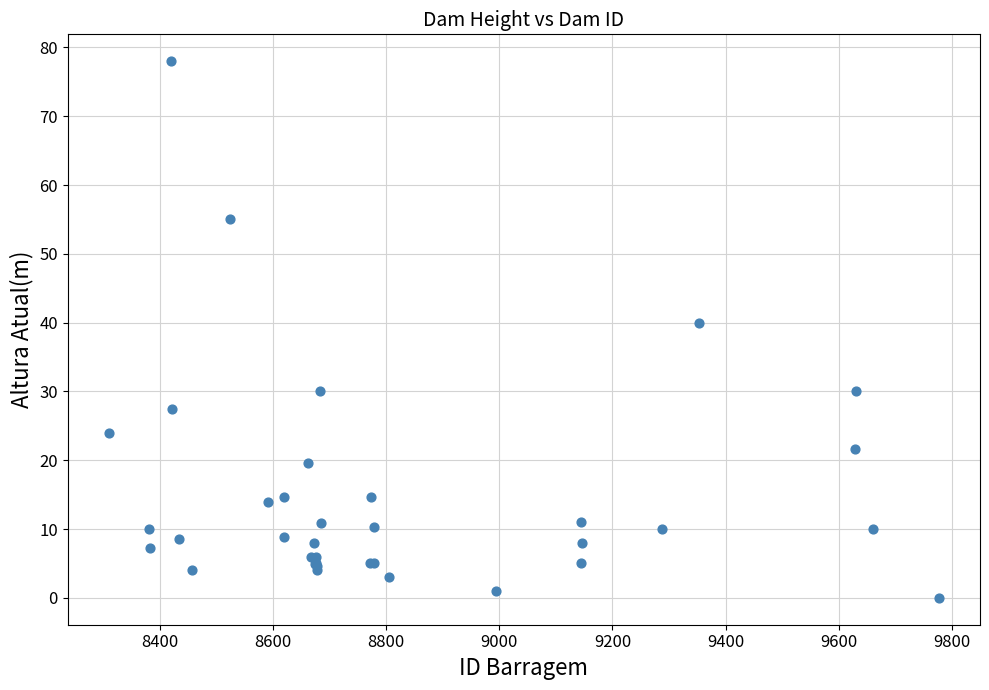

What Y value in the scatter plot is closest to 39?

40.0